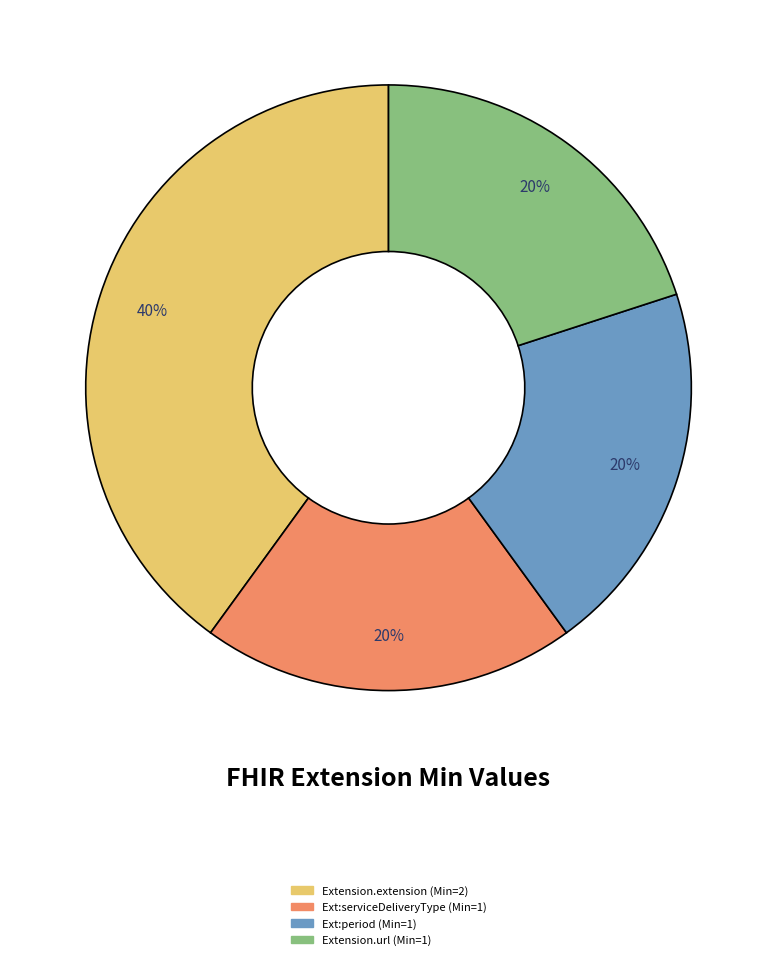

The Ext:period (Min=1) slice represents 20% of the pie. True or false?

True